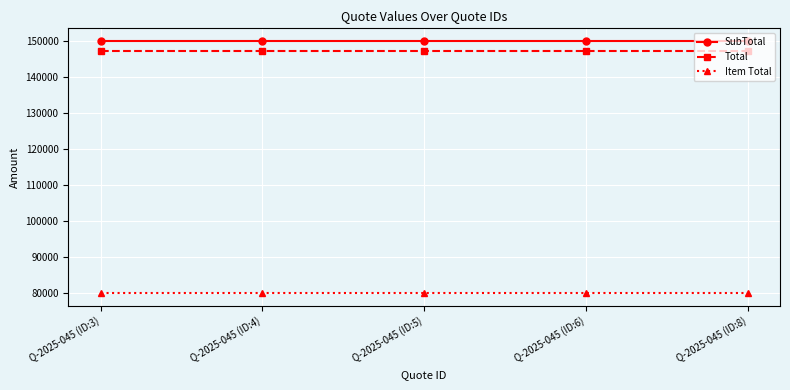

What is the difference between the highest and lowest values at Q-2025-045 (ID:3)?

70000